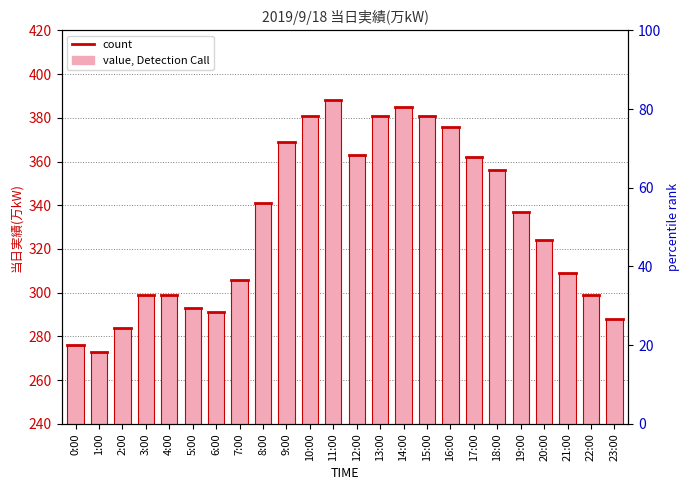

Reading right to left, what are all the values shown in this chart?

23:00=288	22:00=299	21:00=309	20:00=324	19:00=337	18:00=356	17:00=362	16:00=376	15:00=381	14:00=385	13:00=381	12:00=363	11:00=388	10:00=381	9:00=369	8:00=341	7:00=306	6:00=291	5:00=293	4:00=299	3:00=299	2:00=284	1:00=273	0:00=276